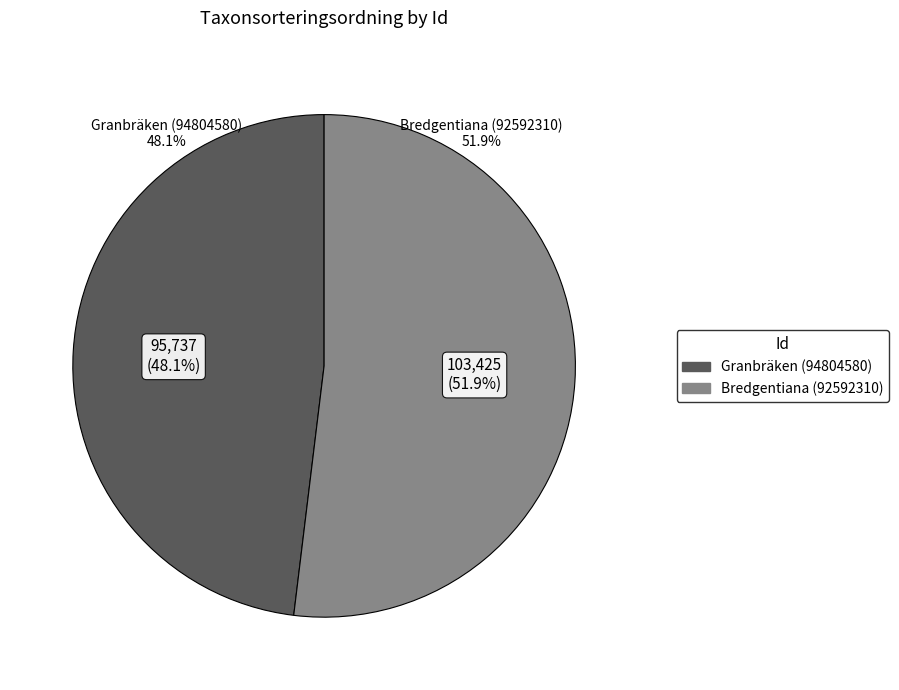

Is it true that Granbräken (94804580) is 48% of the pie?

True